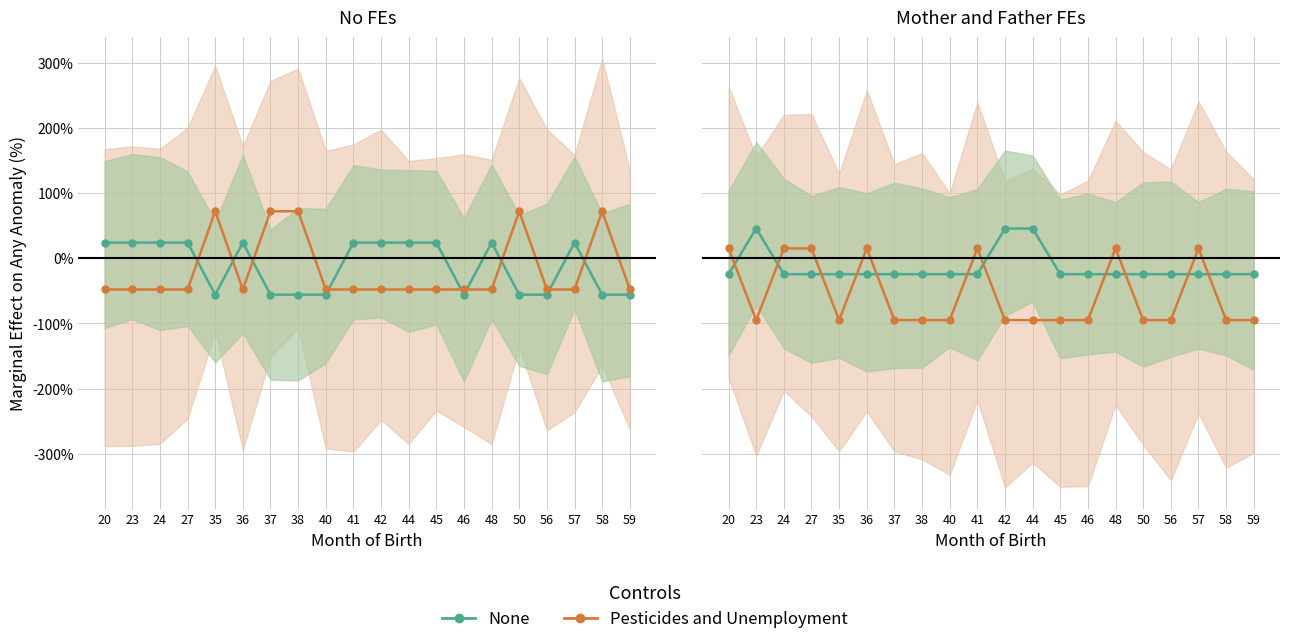

How many lines are shown in the chart?

2